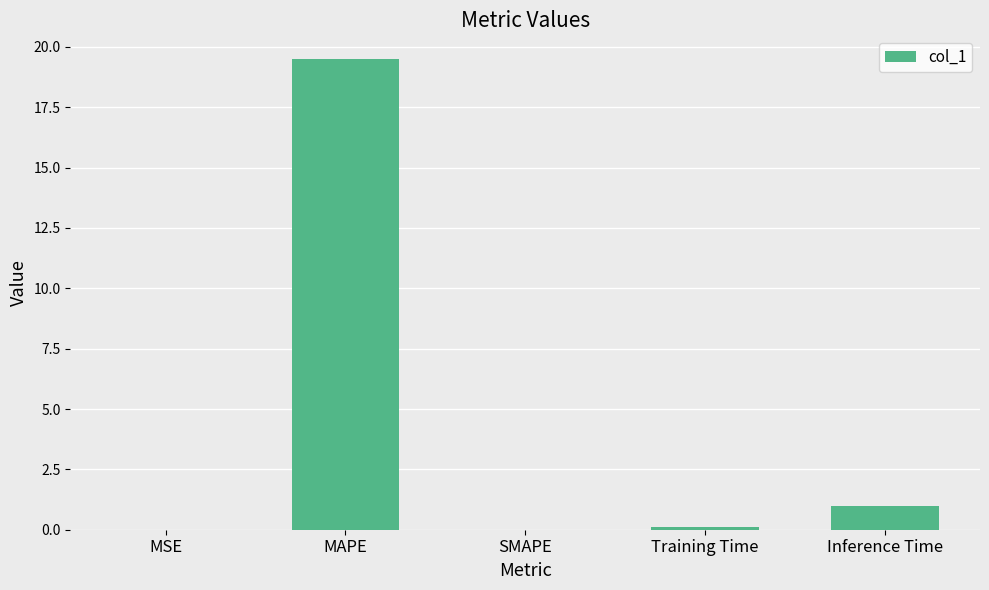

What is the maximum value shown in the chart?

19.5